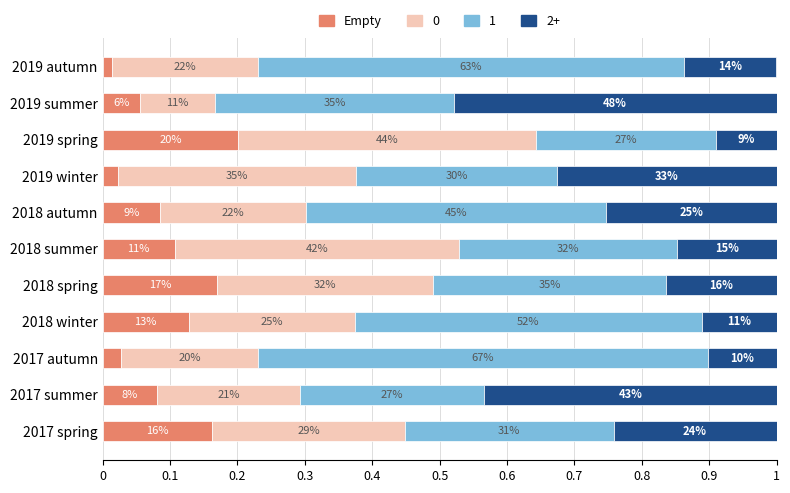

Does the chart contain any negative values?

No